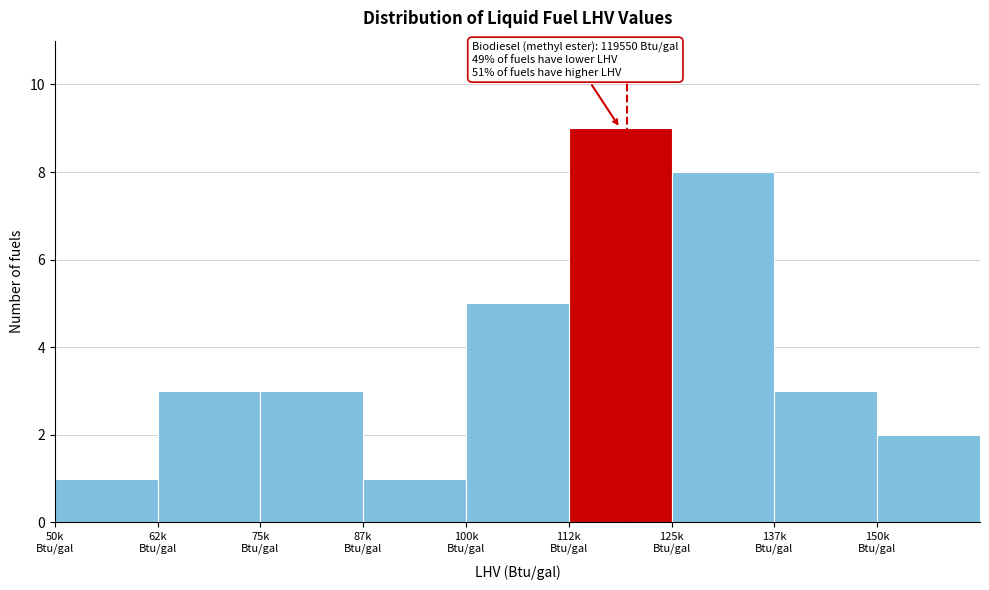

Reading right to left, extract all data points from this chart.

2	3	8	9	5	1	3	3	1